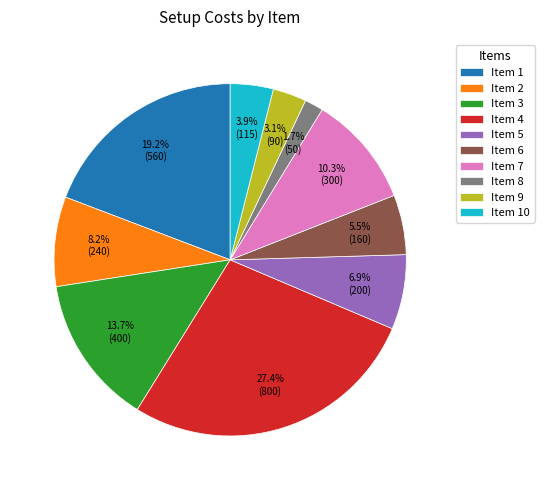

What is the largest slice in the pie chart?

Item 4